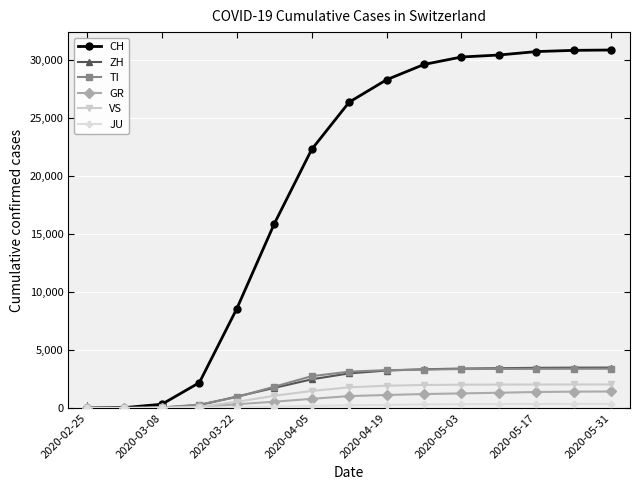

How many lines are shown in the chart?

6